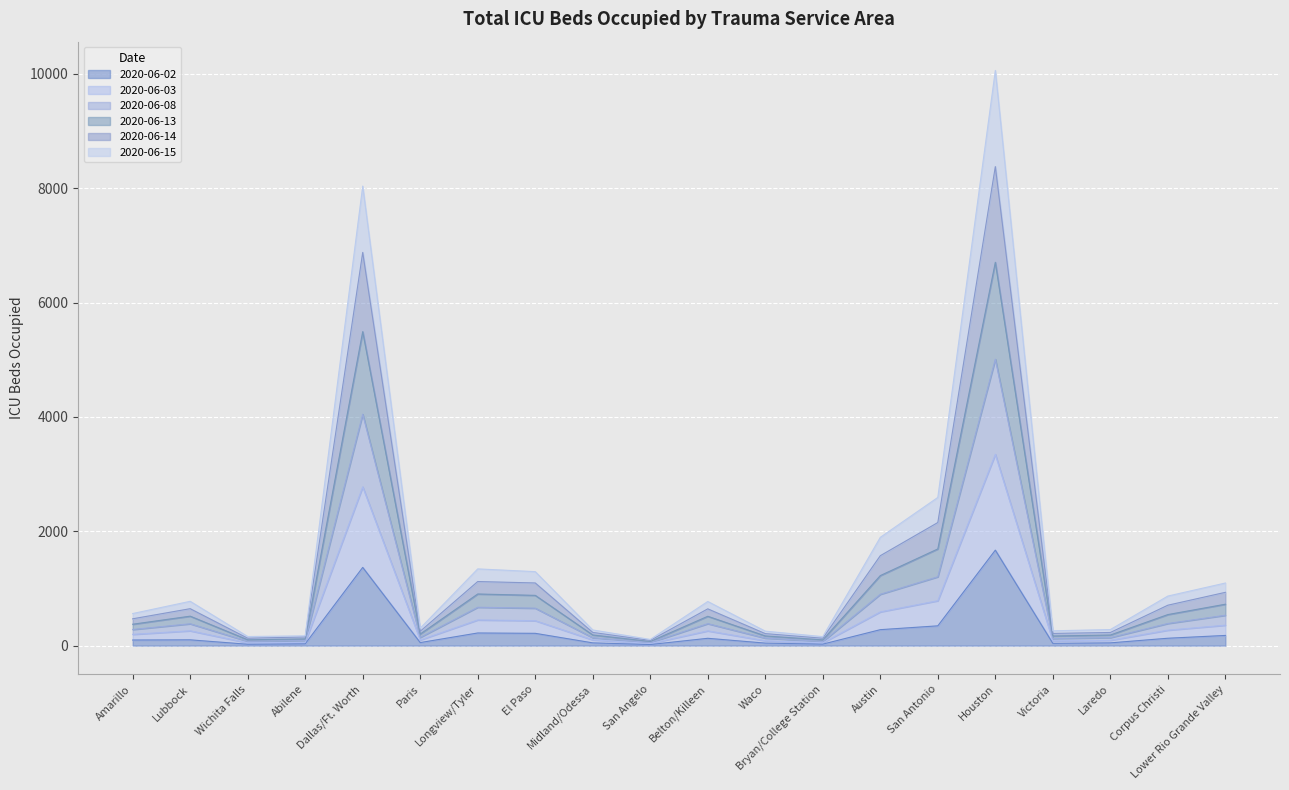

At which category does the chart reach its peak across all series?

Houston